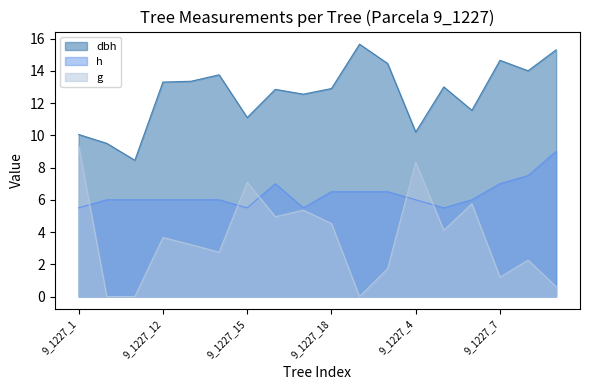

How many lines are shown in the chart?

3